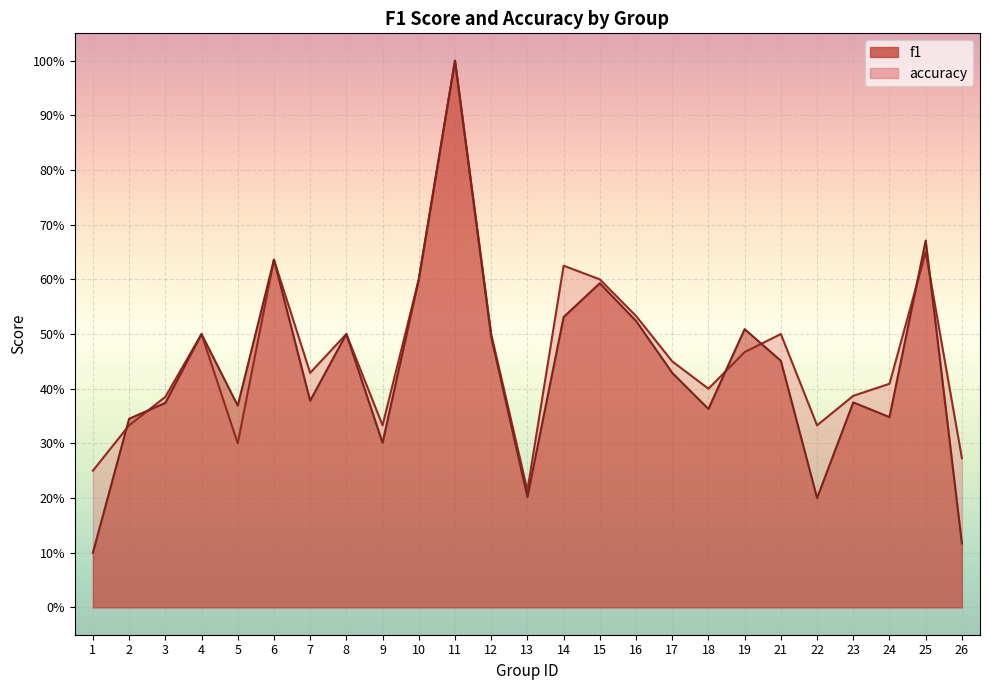

What is the value of the accuracy point at the 20th from the left?

0.5